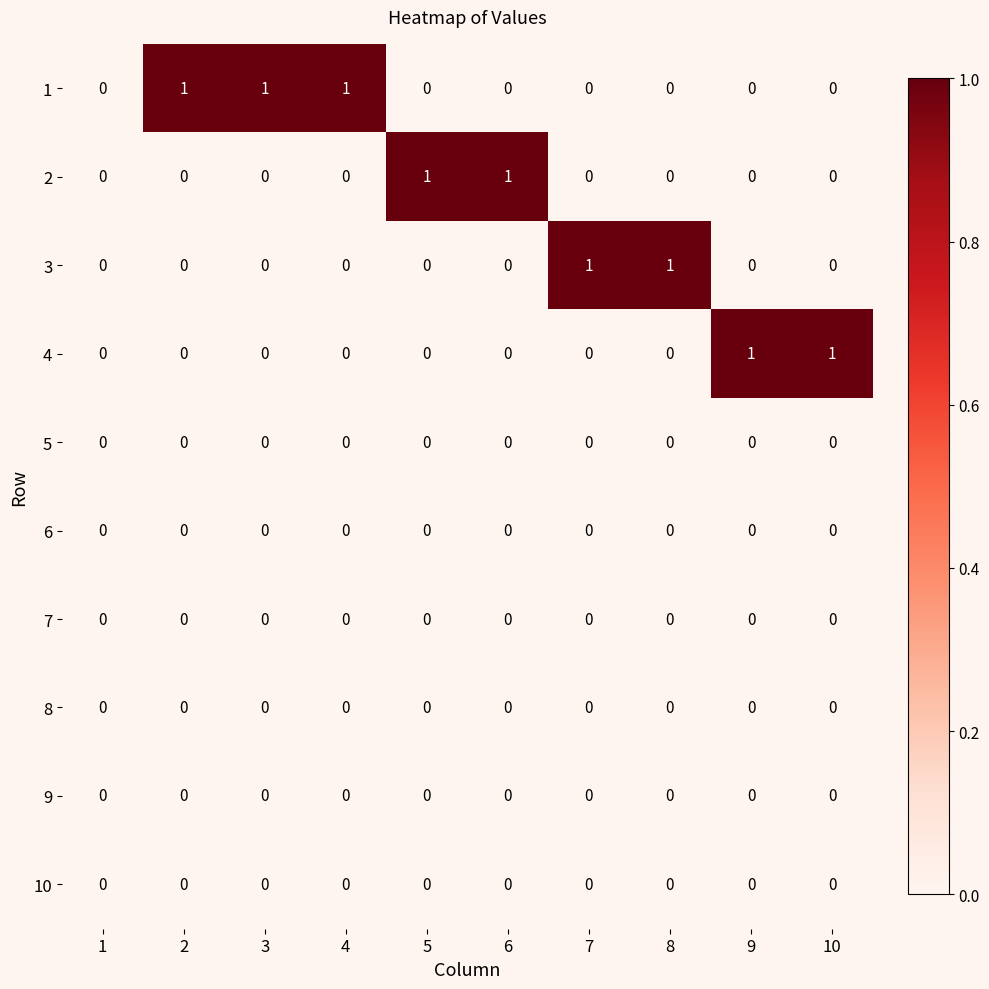

The value of 1 at 5 is 1. True or false?

False